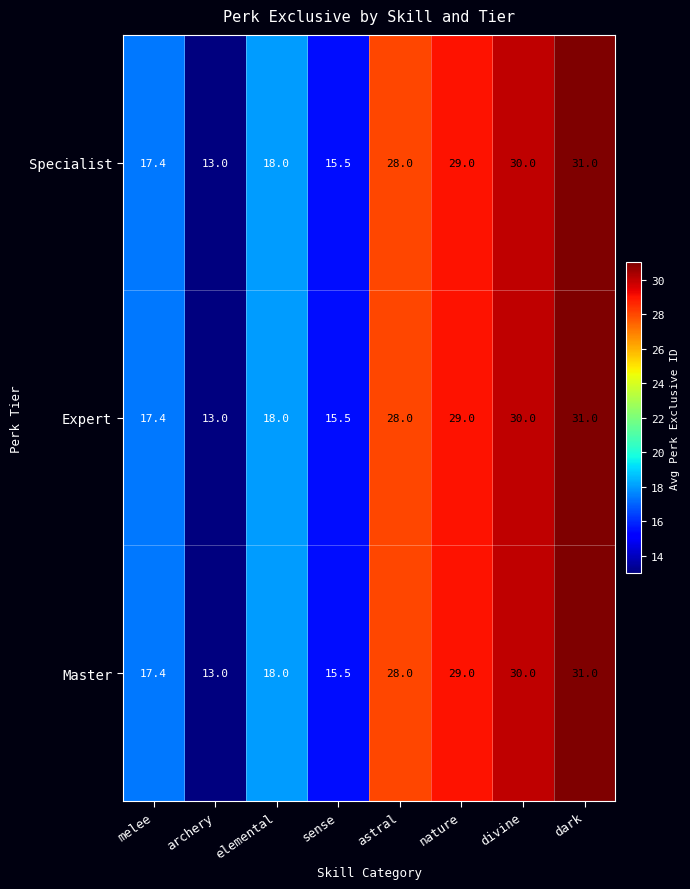

At which category does the chart reach its minimum across all series?

archery